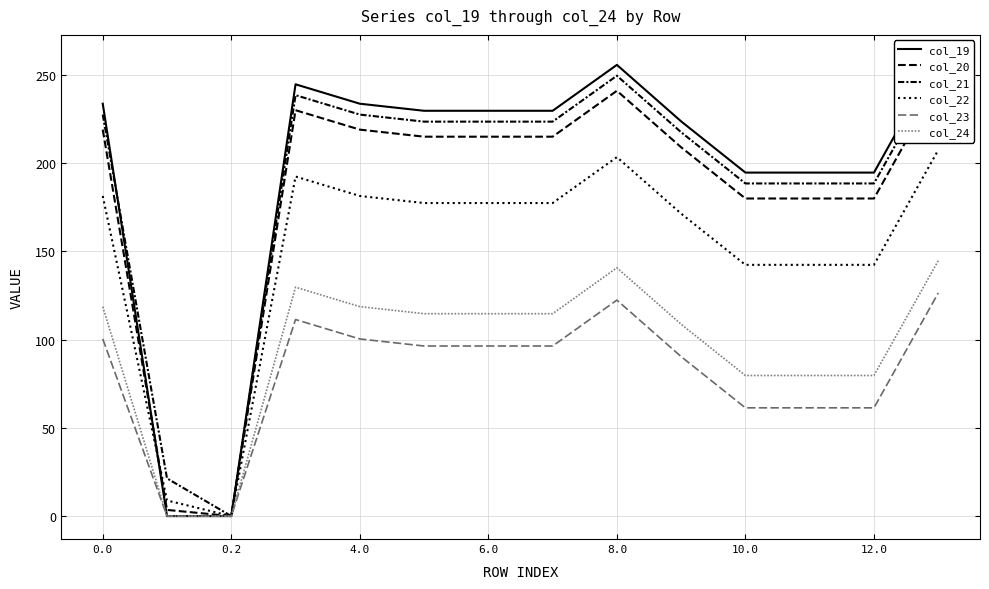

True or false: col_23 and col_24 intersect in this chart.

False